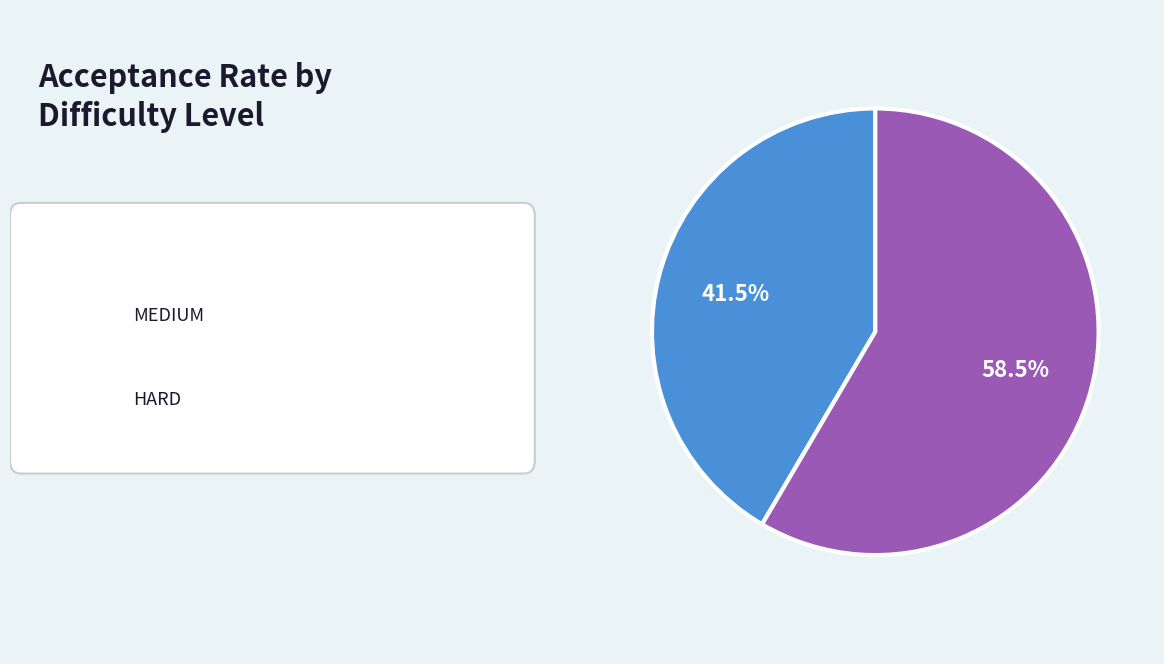

Is there any slice that represents more than half of the pie?

Yes